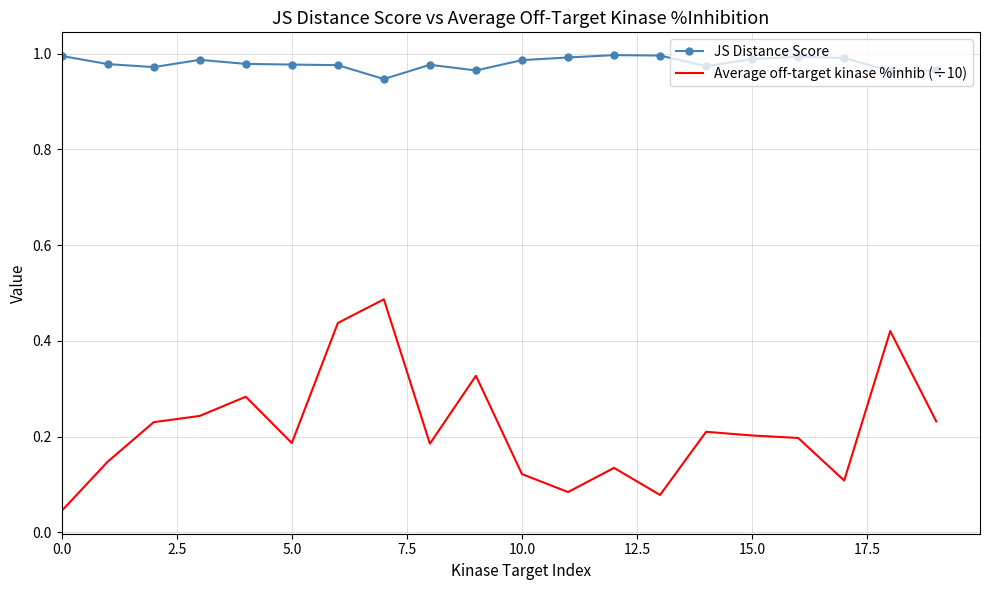

List the series in order of their overall mean, highest first.

JS Distance Score, Average off-target kinase %inhib (÷10)